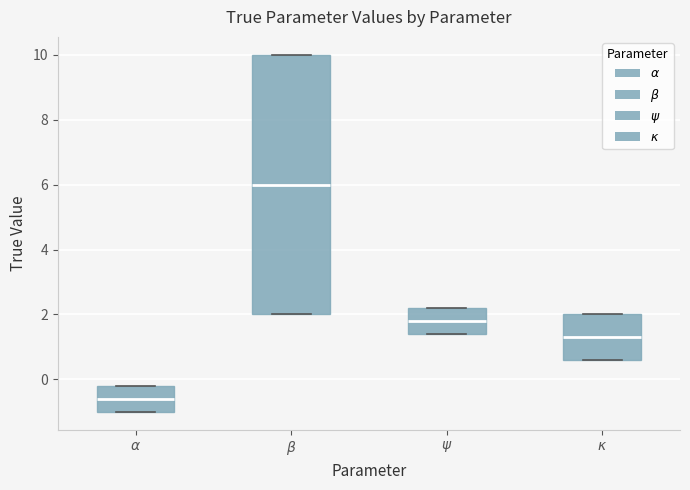

Reading left to right, transcribe this box plot: for each box, give where its median line is, the range the box spans, and where its two whiskers end, as read against the y-axis. The values are not printed on the chart, so give them approximately, as read against the axis.

$\alpha$: median -0.6, box -1.0 to -0.2, whiskers -1.0 to -0.2
$\beta$: median 6.0, box 2.0 to 10.0, whiskers 2.0 to 10.0
$\psi$: median 1.8, box 1.4 to 2.2, whiskers 1.4 to 2.2
$\kappa$: median 1.4, box 0.6 to 2.0, whiskers 0.6 to 2.0